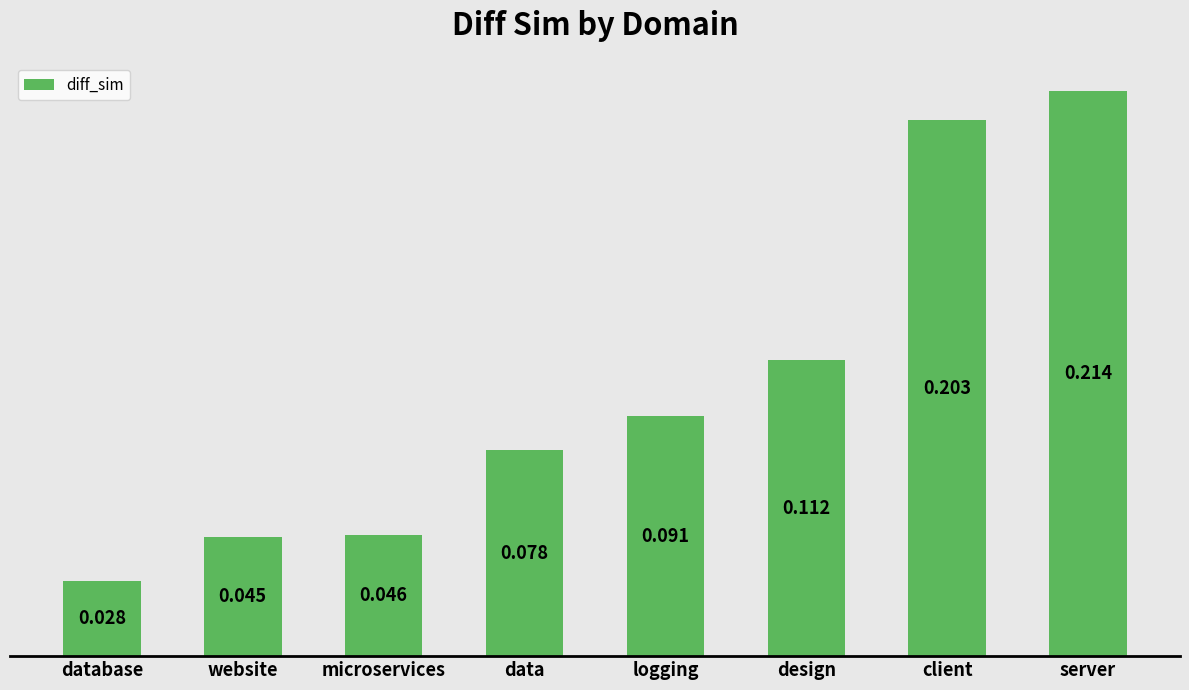

Between microservices and server, which is larger?

server